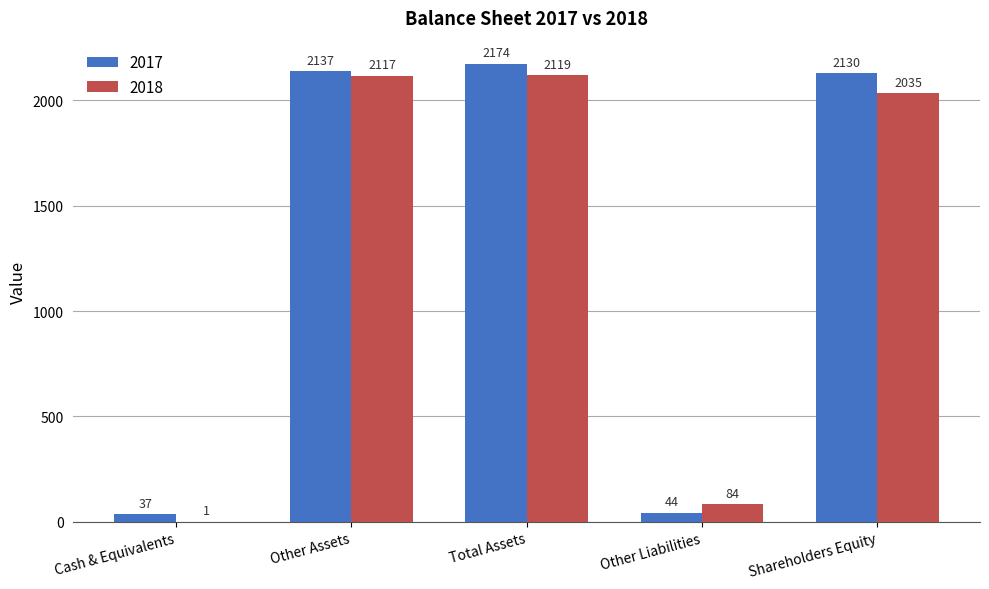

Which series has the largest total across all categories?

2017